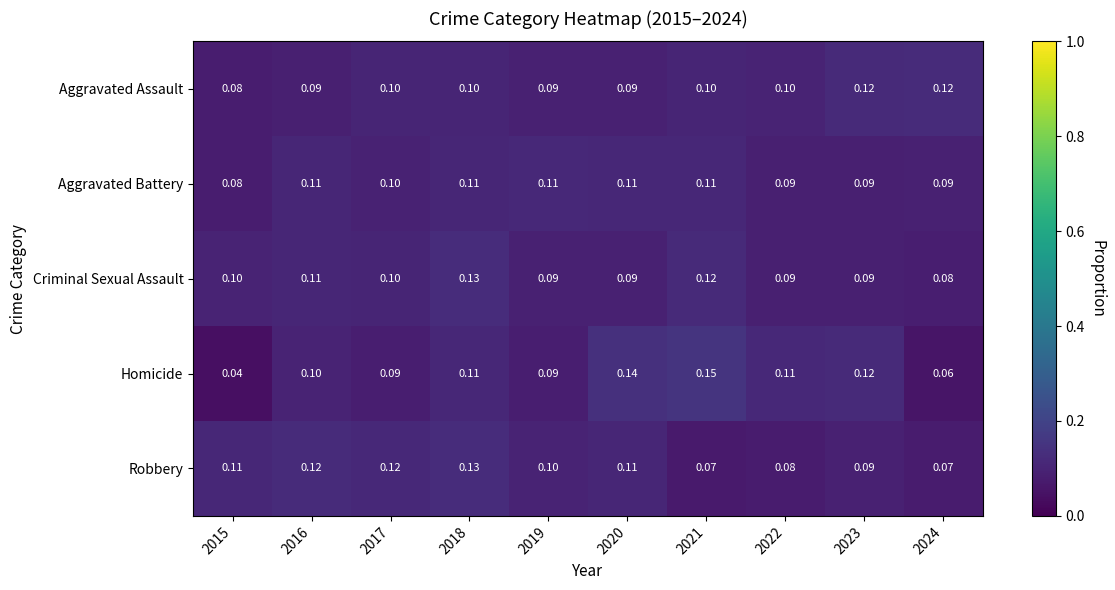

Between 2015 and 2020, which series saw the biggest shift?

Homicide